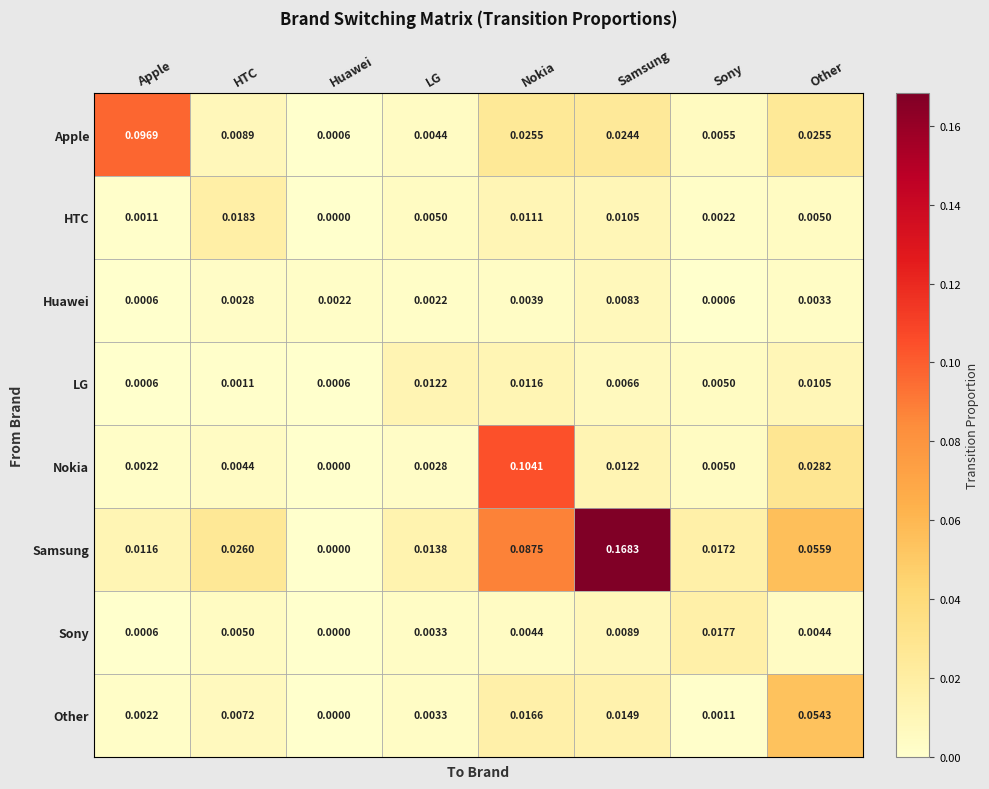

At which category is the sum across all series the highest?

Nokia